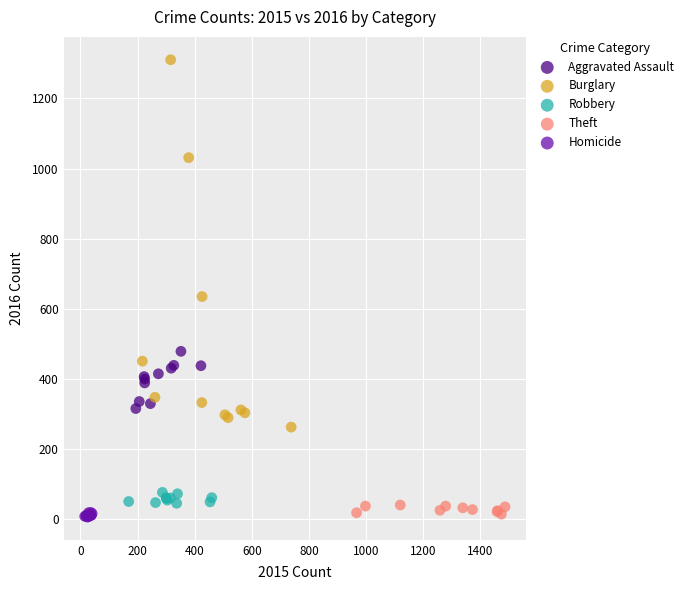

Which series reaches the maximum Y coordinate?

Burglary